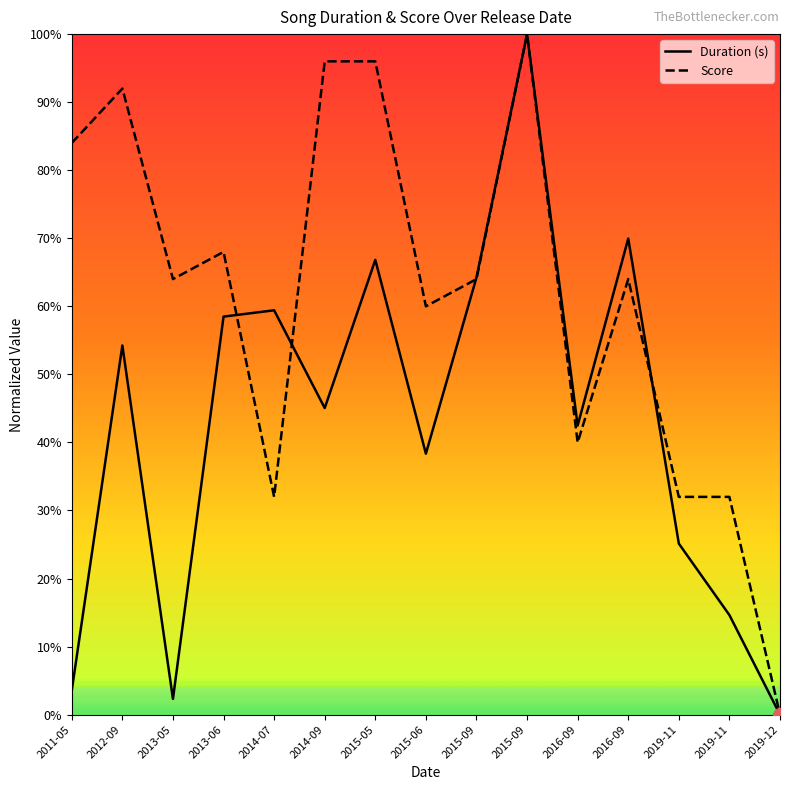

Is this an area chart (filled region under the line)?

No